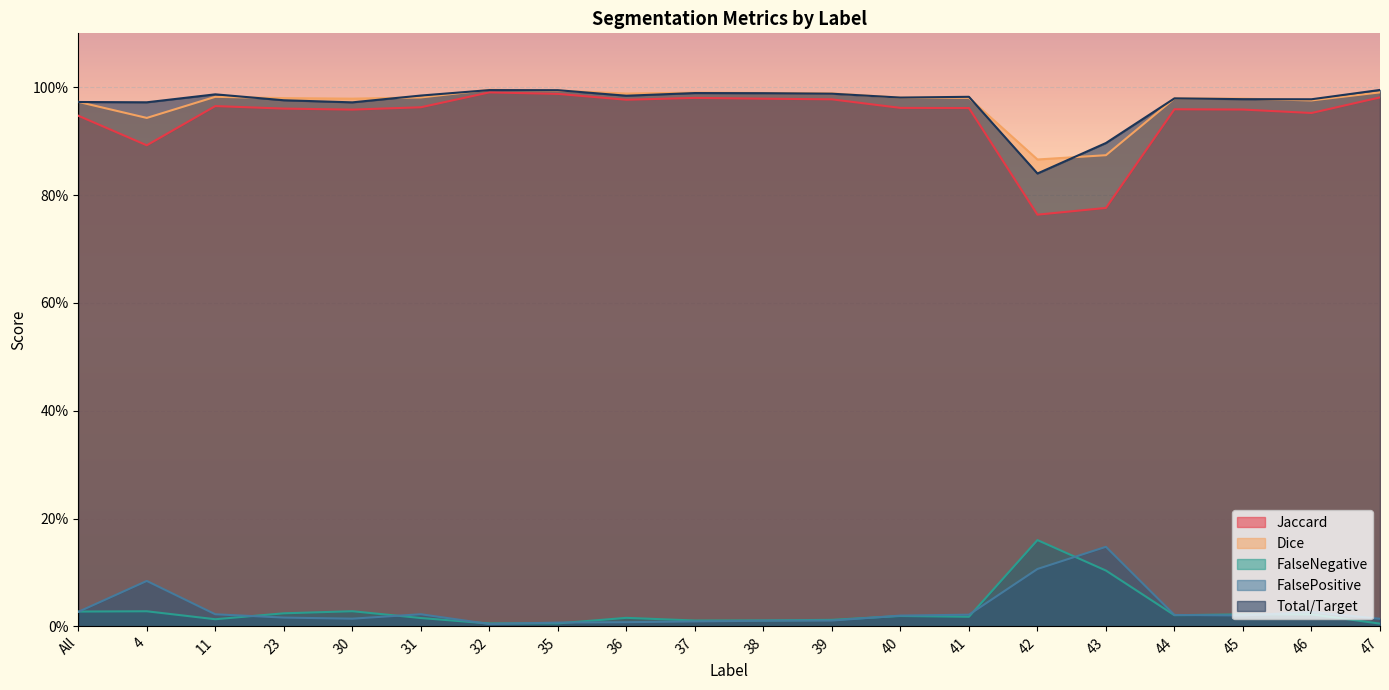

Where is the first local minimum for FalsePositive?

30